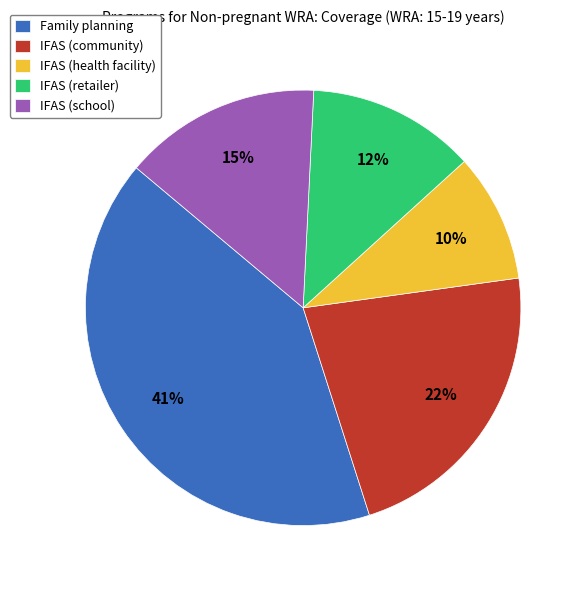

Between IFAS (health facility) and Family planning, which is larger?

Family planning